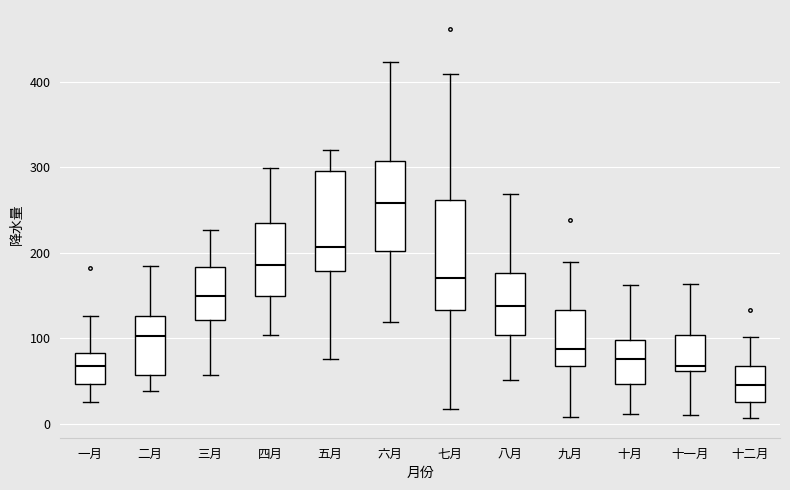

Reading left to right, read every box against the y-axis: the position of its median line, the range the box covers, and the ends of its whiskers. The values are not printed on the chart, so give them approximately, as read against the axis.

一月: median 70, box 50 to 80, whiskers 20 to 130
二月: median 100, box 60 to 130, whiskers 40 to 180
三月: median 150, box 120 to 180, whiskers 60 to 230
四月: median 190, box 150 to 240, whiskers 100 to 300
五月: median 210, box 180 to 300, whiskers 80 to 320
六月: median 260, box 200 to 310, whiskers 120 to 420
七月: median 170, box 130 to 260, whiskers 20 to 410
八月: median 140, box 100 to 180, whiskers 50 to 270
九月: median 90, box 70 to 130, whiskers 10 to 190
十月: median 80, box 50 to 100, whiskers 10 to 160
十一月: median 70, box 60 to 100, whiskers 10 to 160
十二月: median 40, box 30 to 70, whiskers 10 to 100